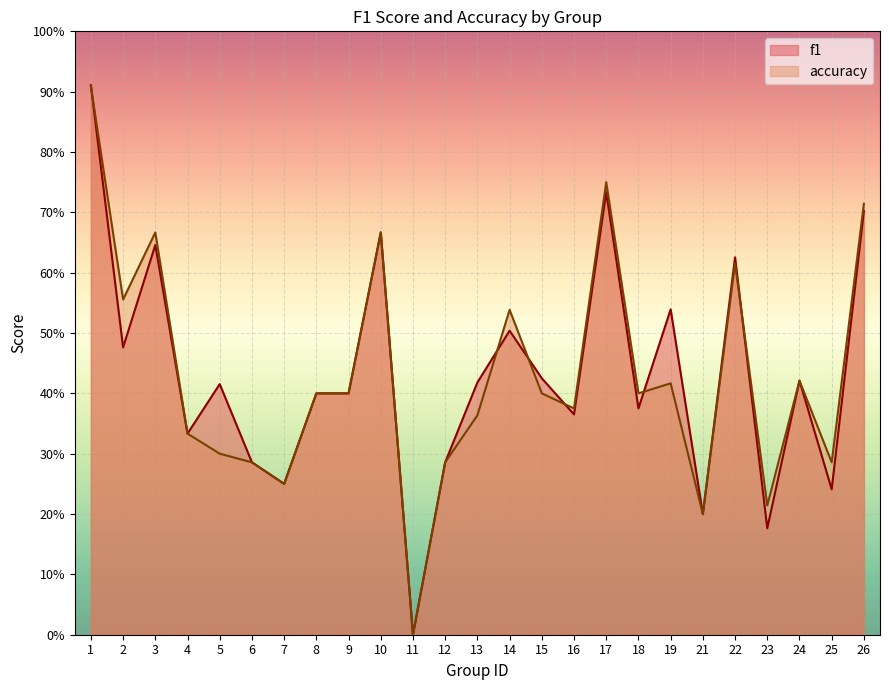

What are all the series names shown in the legend?

f1, accuracy